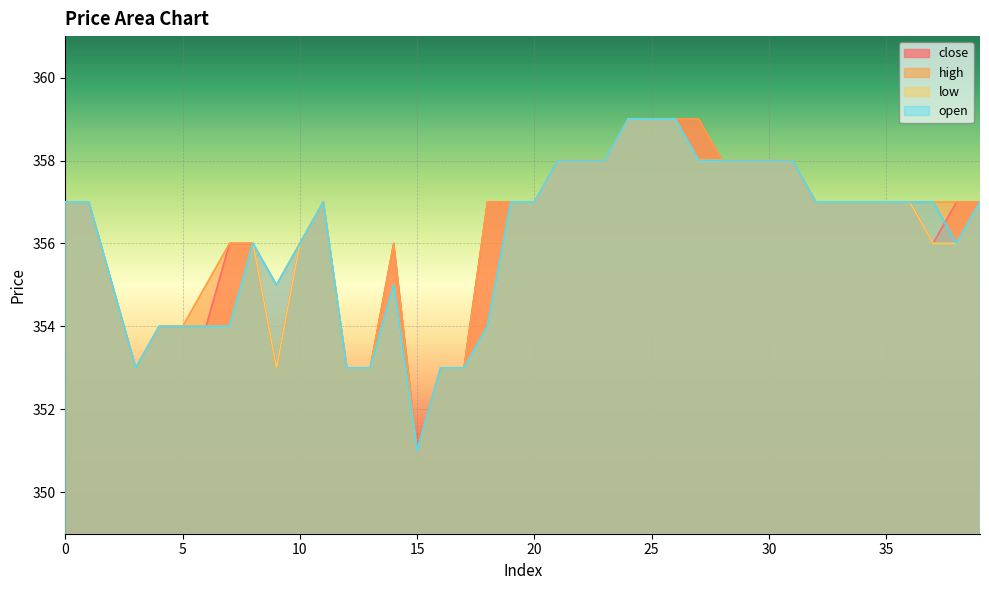

Reading left to right, transcribe all the data shown in this chart.

close: 357	357	355	353	354	354	354	356	356	353	356	357	353	353	356	351	353	353	357	357	357	358	358	358	359	359	359	359	358	358	358	358	357	357	357	357	357	356	357	357
high: 357	357	355	353	354	354	355	356	356	355	356	357	353	353	356	351	353	353	357	357	357	358	358	358	359	359	359	359	358	358	358	358	357	357	357	357	357	357	357	357
low: 357	357	355	353	354	354	354	354	356	353	356	357	353	353	355	351	353	353	354	357	357	358	358	358	359	359	359	358	358	358	358	358	357	357	357	357	357	356	356	357
open: 357	357	355	353	354	354	354	354	356	355	356	357	353	353	355	351	353	353	354	357	357	358	358	358	359	359	359	358	358	358	358	358	357	357	357	357	357	357	356	357